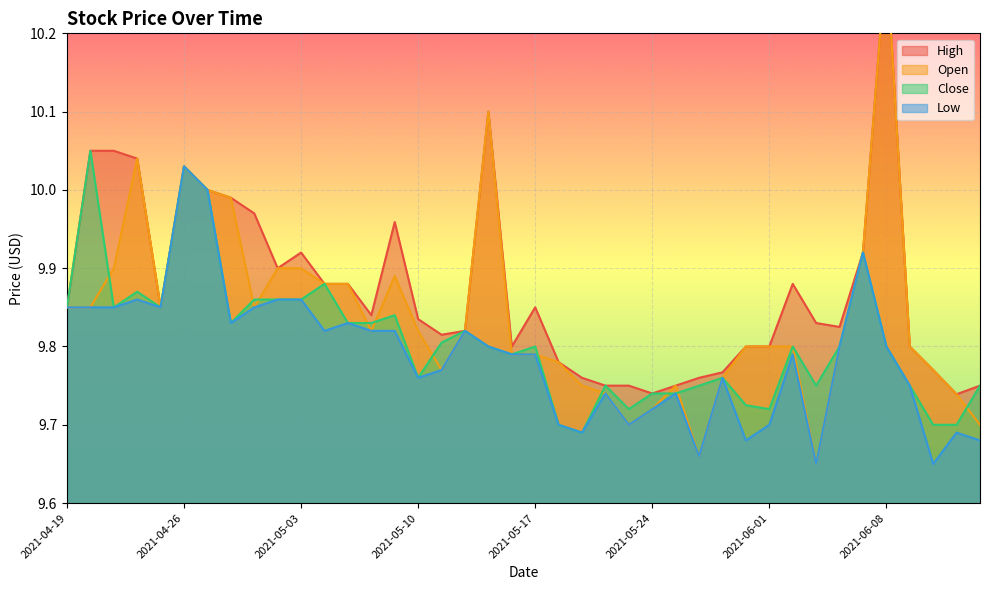

True or false: Close and Low cross at least once.

False